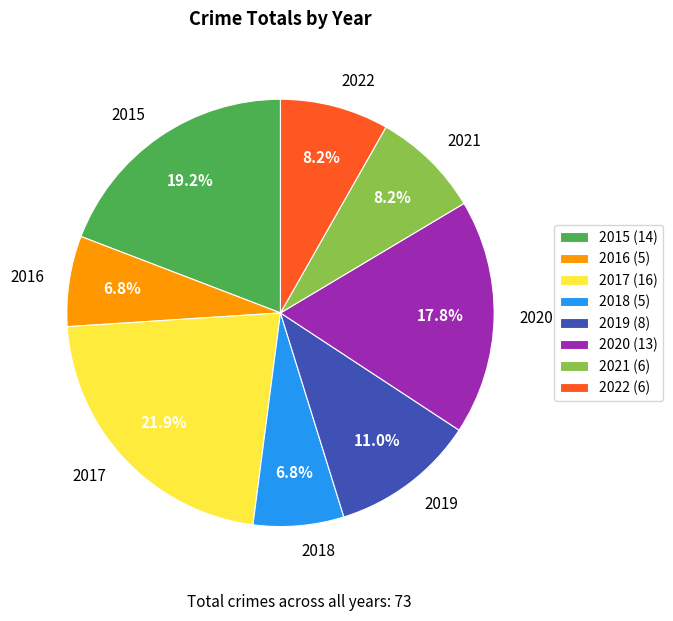

The 2016 slice represents 7% of the pie. True or false?

True